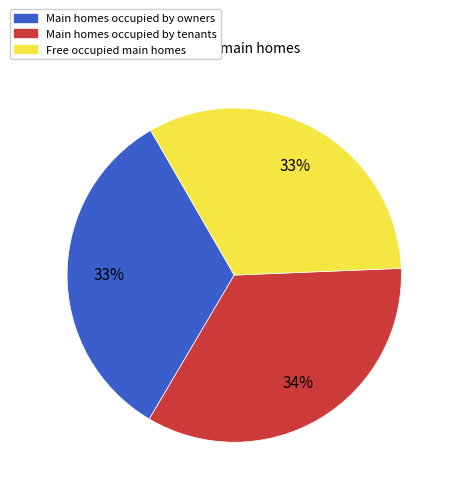

To the nearest percent, what is the average slice percentage?

33%